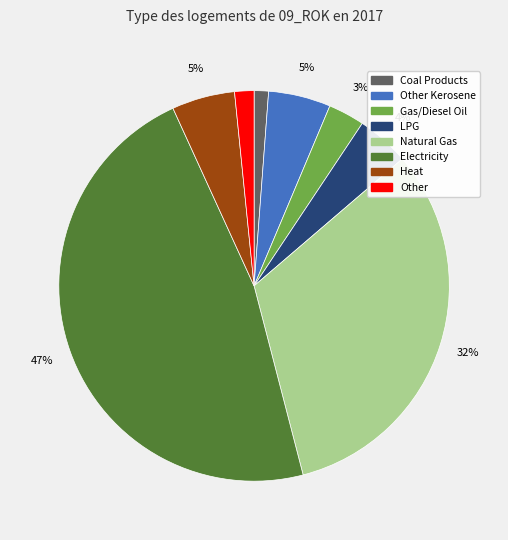

To the nearest percent, what is the difference between the largest and smallest slice percentages?

46%